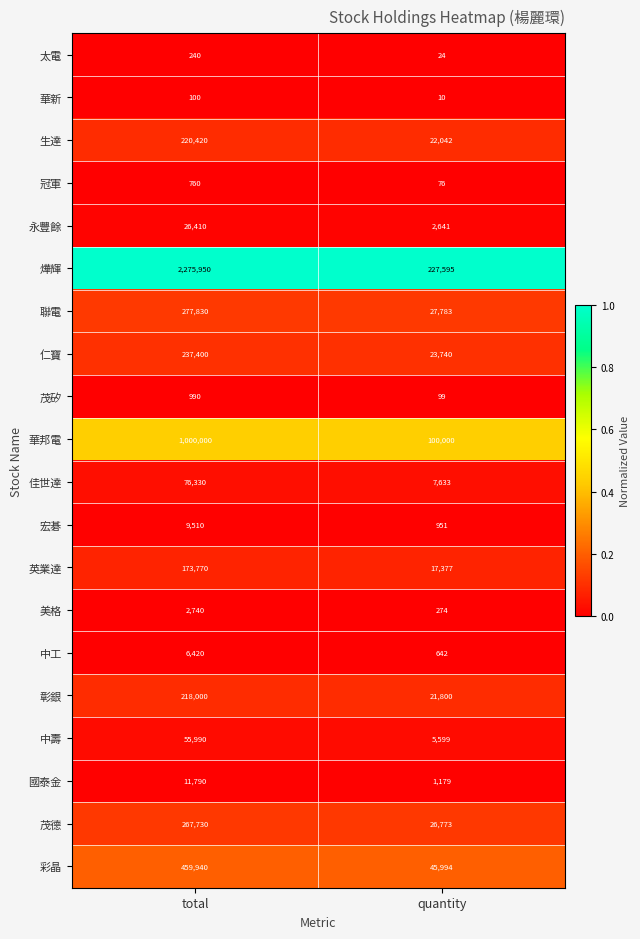

What is the maximum value shown in the chart?

2275950